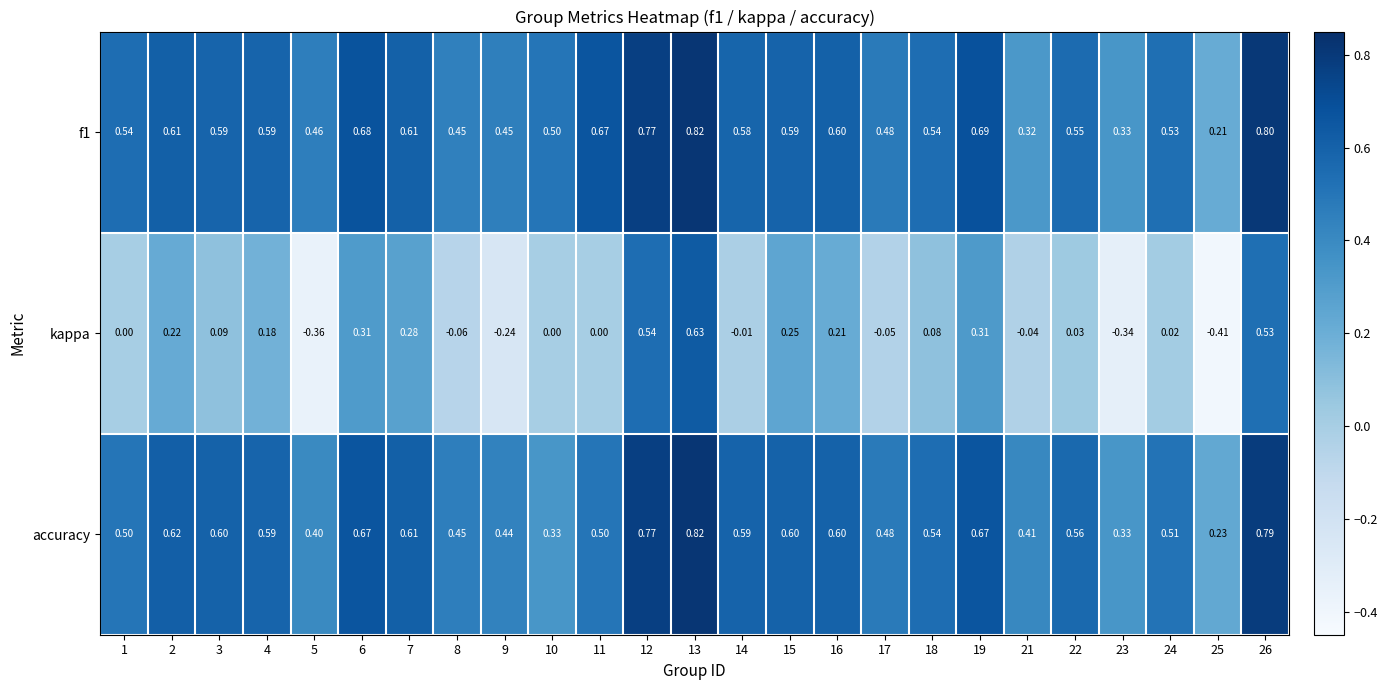

Is the value of kappa at 19 greater than the value of accuracy at 12?

No